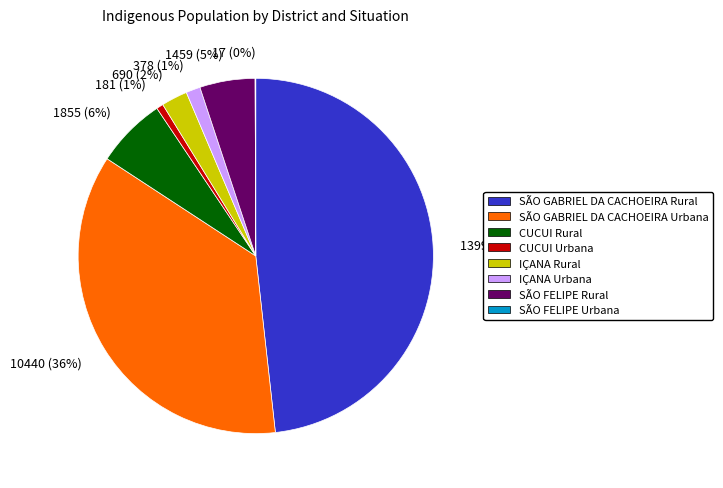

Which slice is the largest?

SÃO GABRIEL DA CACHOEIRA Rural